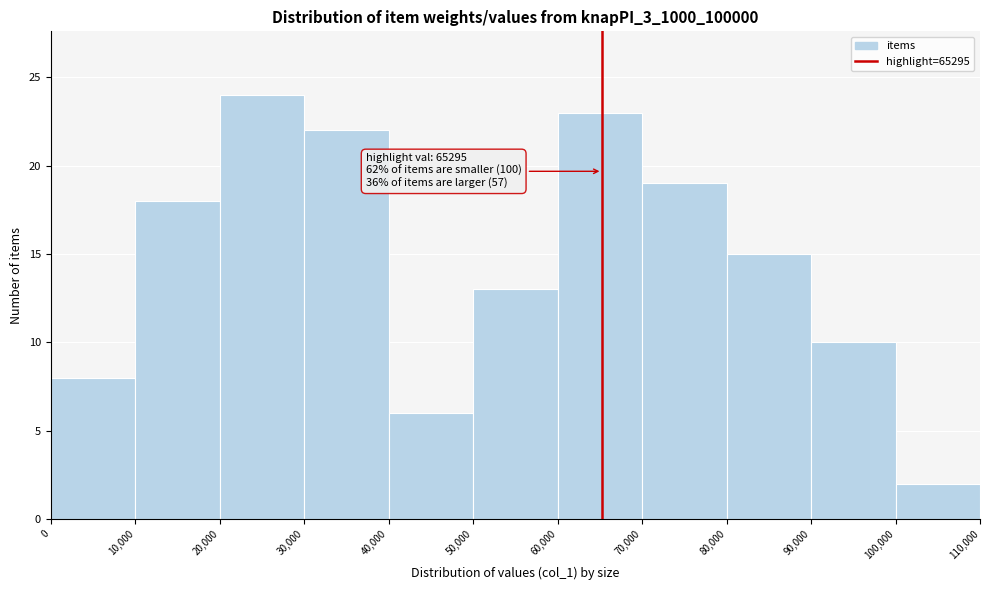

Which range on the x-axis has the tallest bar?

20,000 to 30,000